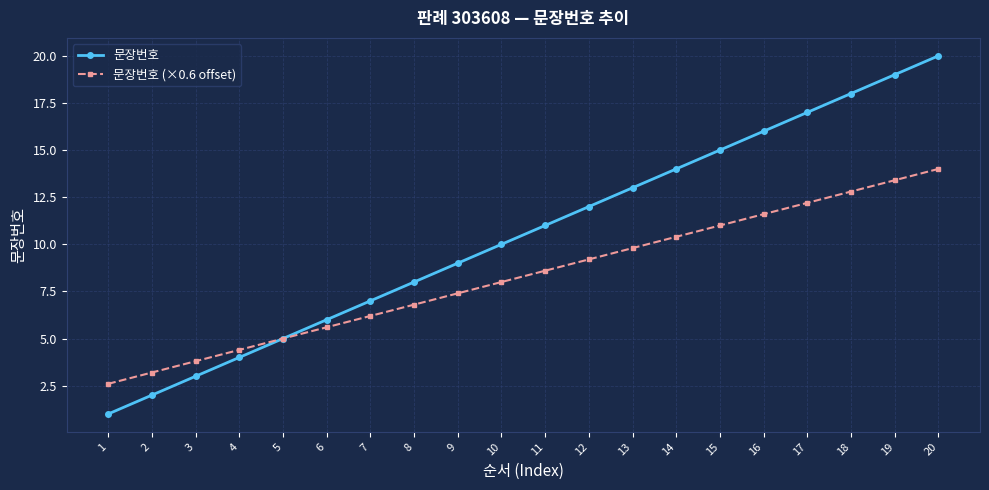

Reading left to right, transcribe all the data shown in this chart.

문장번호: 1.0	2.0	3.0	4.0	5.0	6.0	7.0	8.0	9.0	10.0	11.0	12.0	13.0	14.0	15.0	16.0	17.0	18.0	19.0	20.0
문장번호 (×0.6 offset): 2.6	3.2	3.8	4.4	5.0	5.6	6.2	6.8	7.4	8.0	8.6	9.2	9.8	10.4	11.0	11.6	12.2	12.8	13.4	14.0